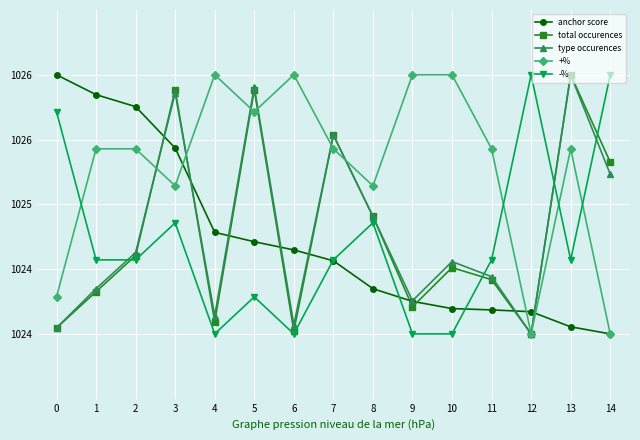

What are all the series names shown in the legend?

anchor score, total occurences, type occurences, +%, -%